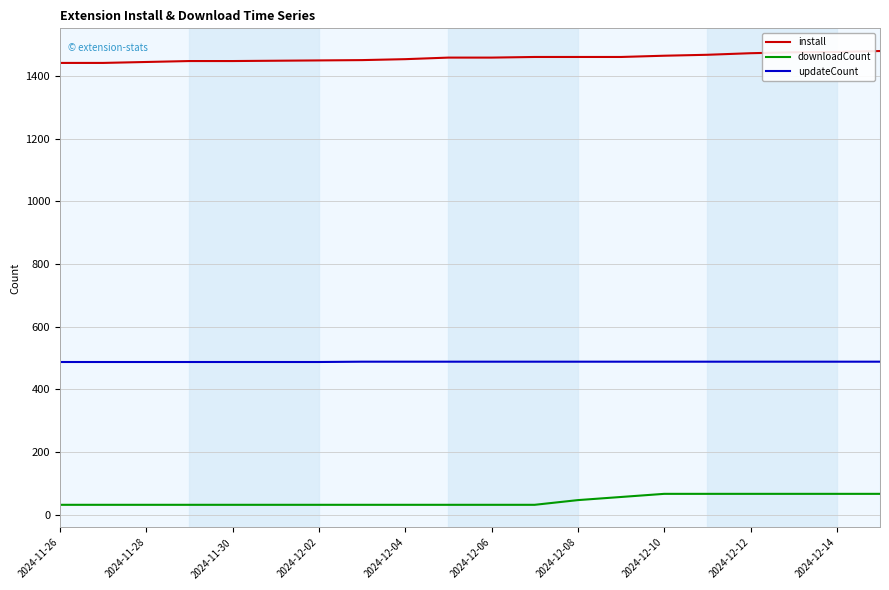

List the series in order of their peak value, lowest first.

downloadCount, updateCount, install